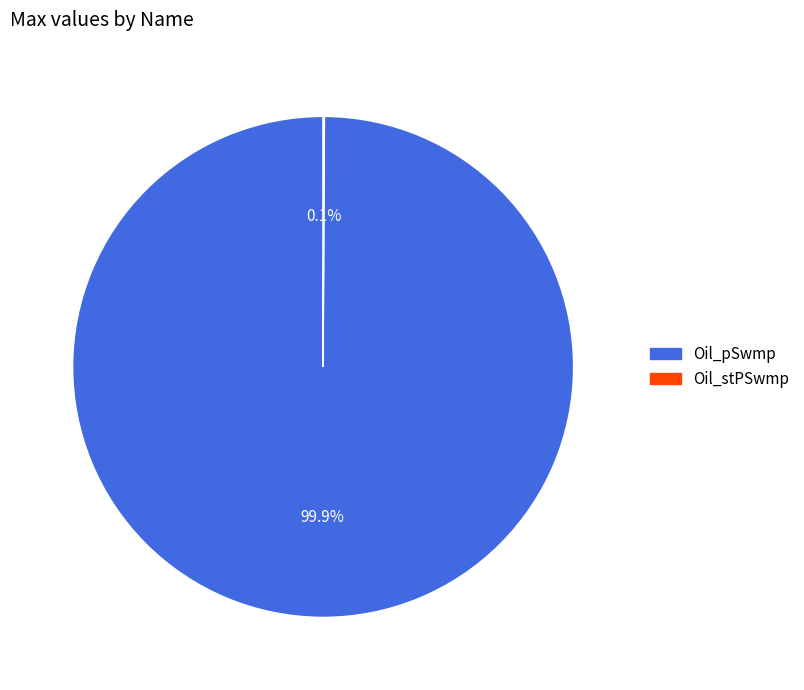

Which slice represents more than half of the pie?

Oil_pSwmp